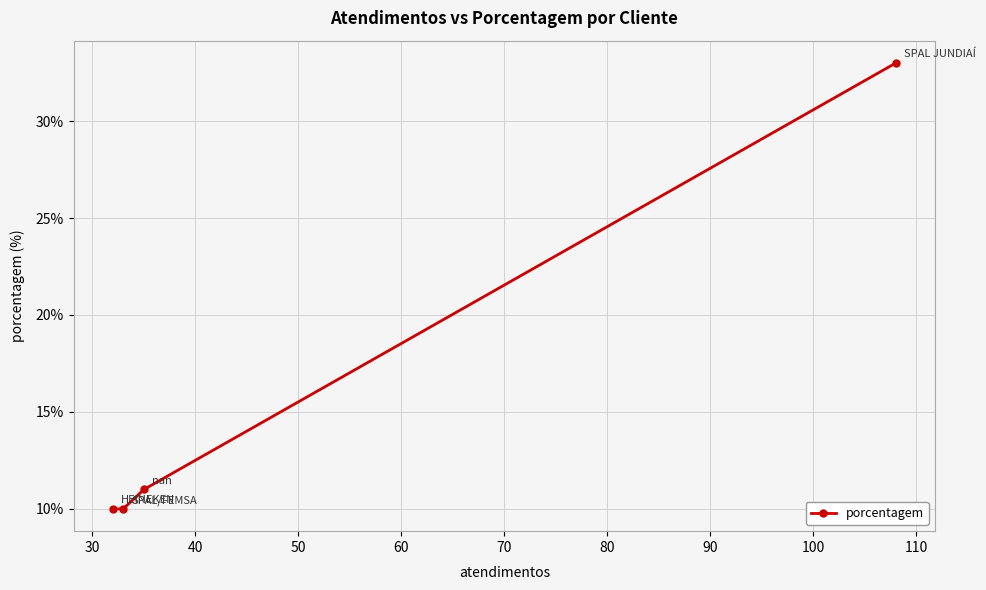

What is the value of the 1st point from the left?

10